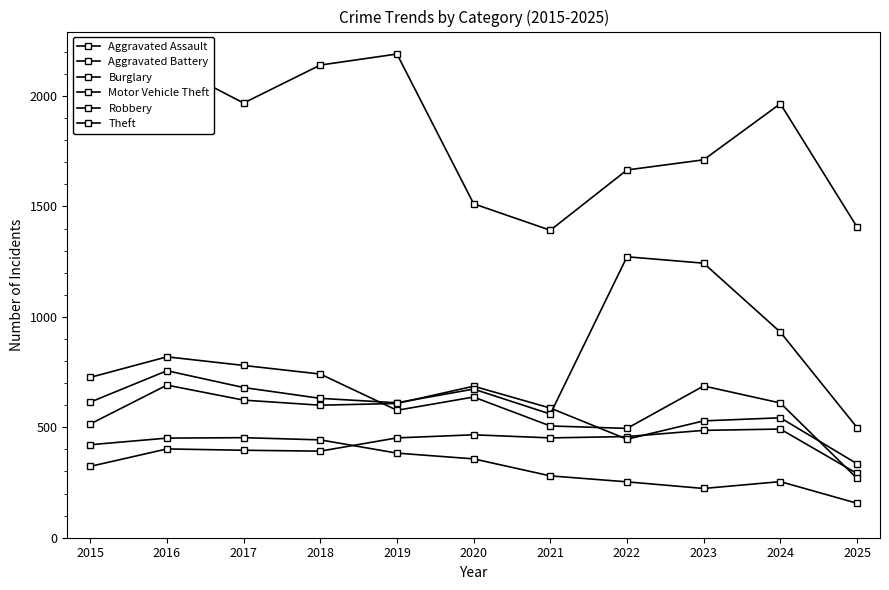

Does the chart have visible grid lines?

No